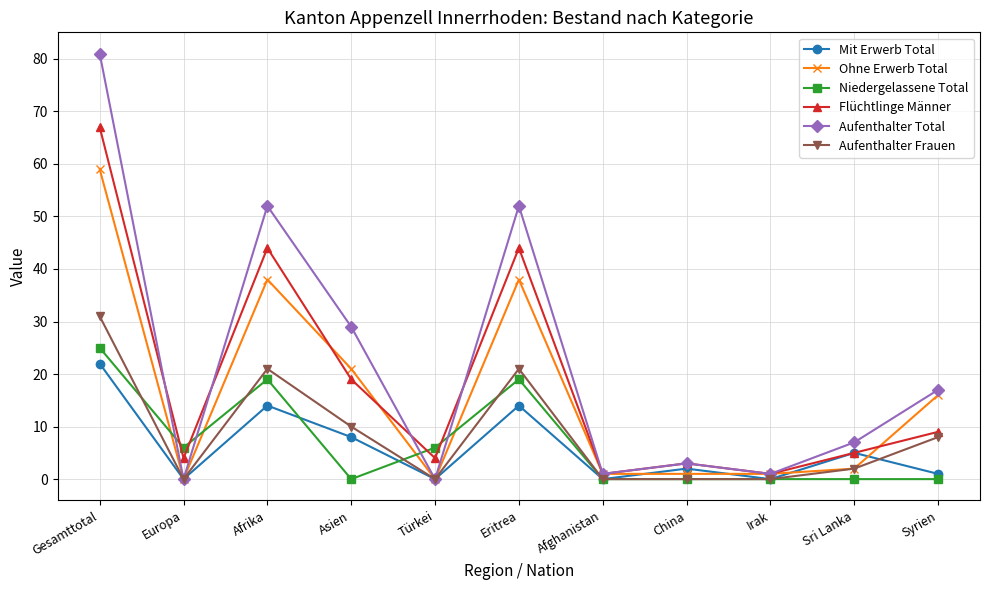

Which series changed the most between Eritrea and Irak?

Aufenthalter Total